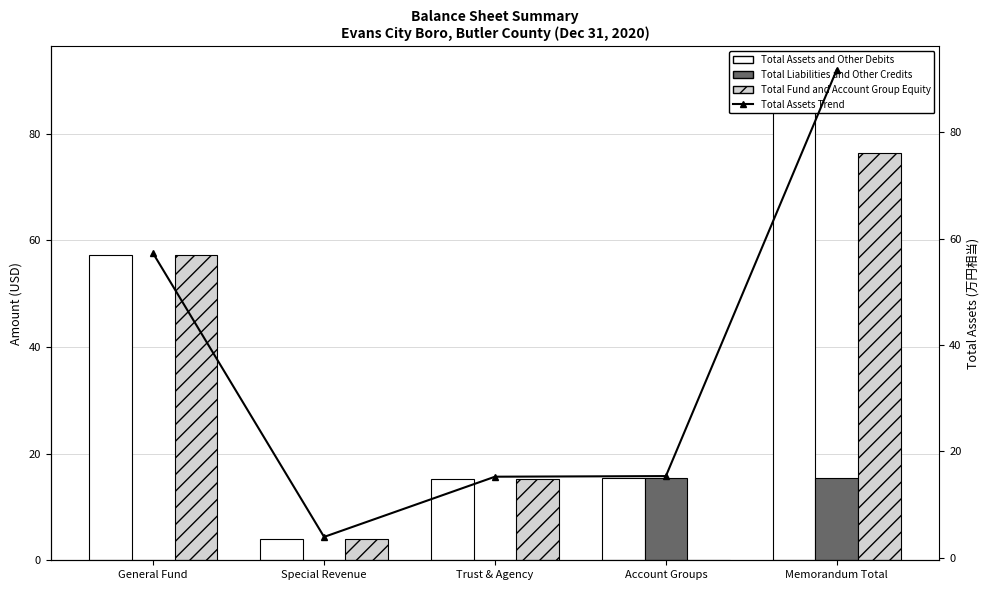

Reading left to right, list all the values displayed in this chart.

Total Assets and Other Debits: 57.2	3.9	15.3	15.4	91.8
Total Liabilities and Other Credits: 0.1	0.0	0.0	15.4	15.4
Total Fund and Account Group Equity: 57.1	3.9	15.3	0.0	76.3
Total Assets Trend: 57.2	3.9	15.3	15.4	91.8